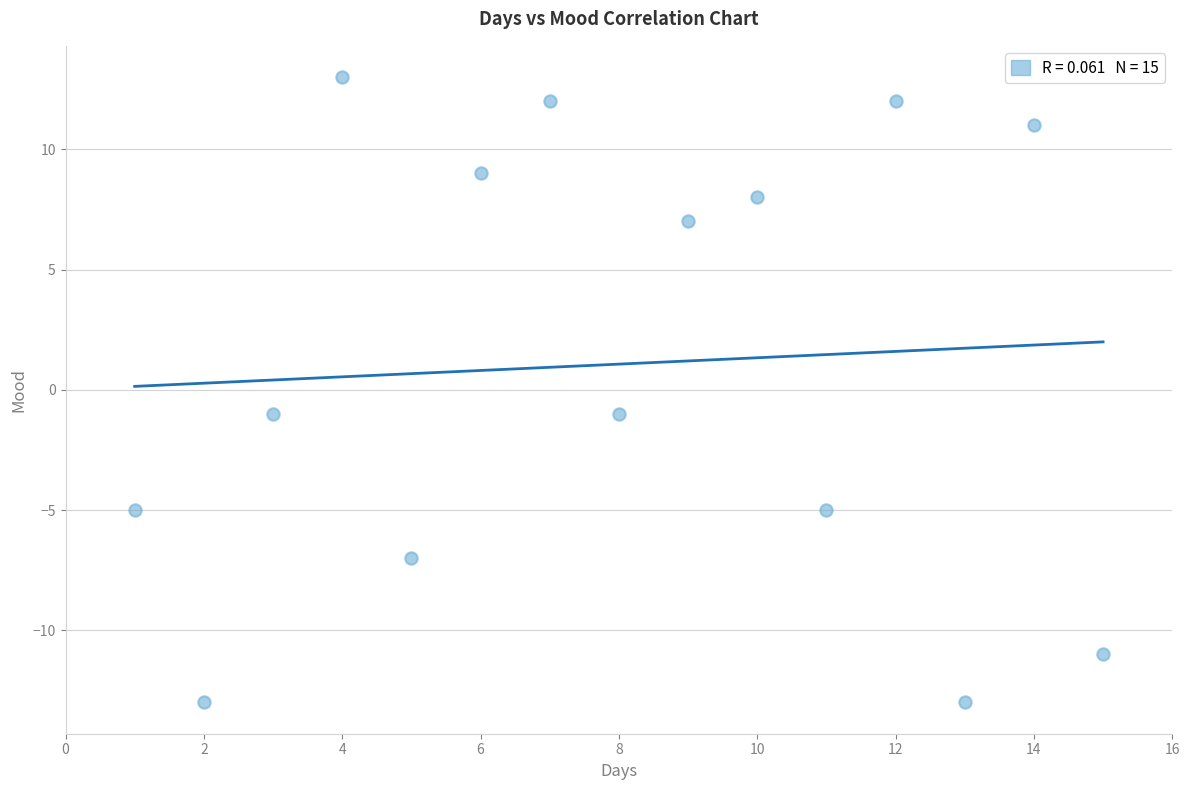

What is the range of Y values (max minus min)?

26